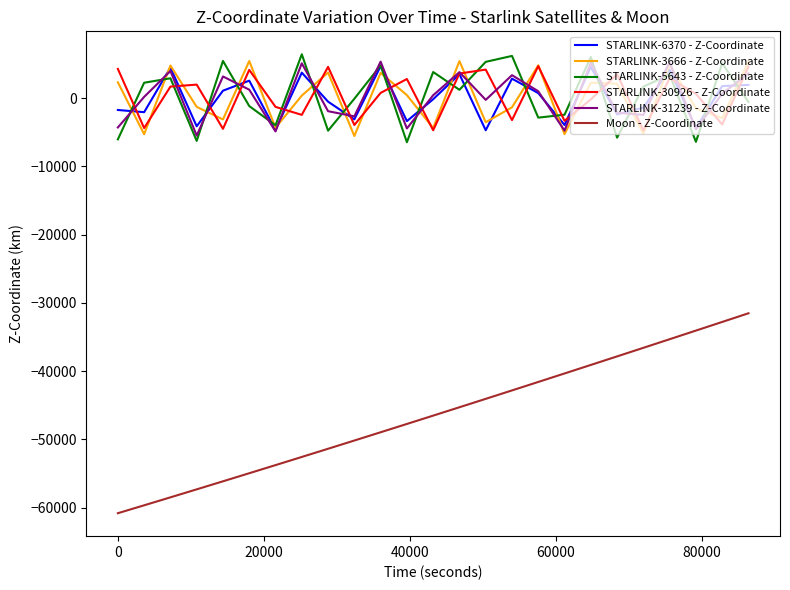

Which series has the largest range (max minus min)?

Moon - Z-Coordinate